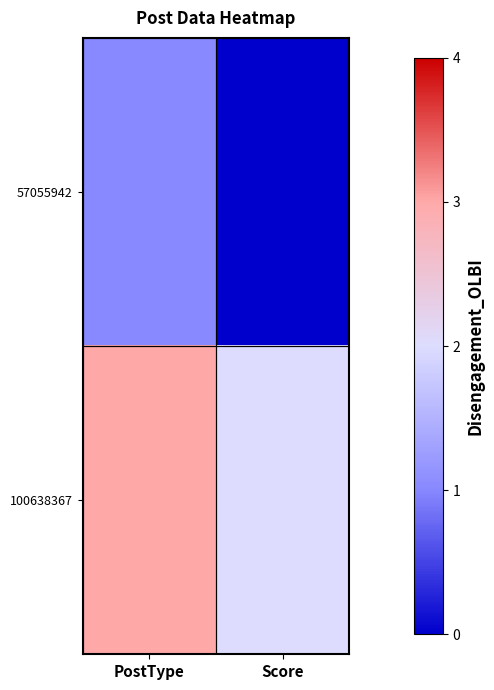

Which series has the largest range (max minus min)?

57055942